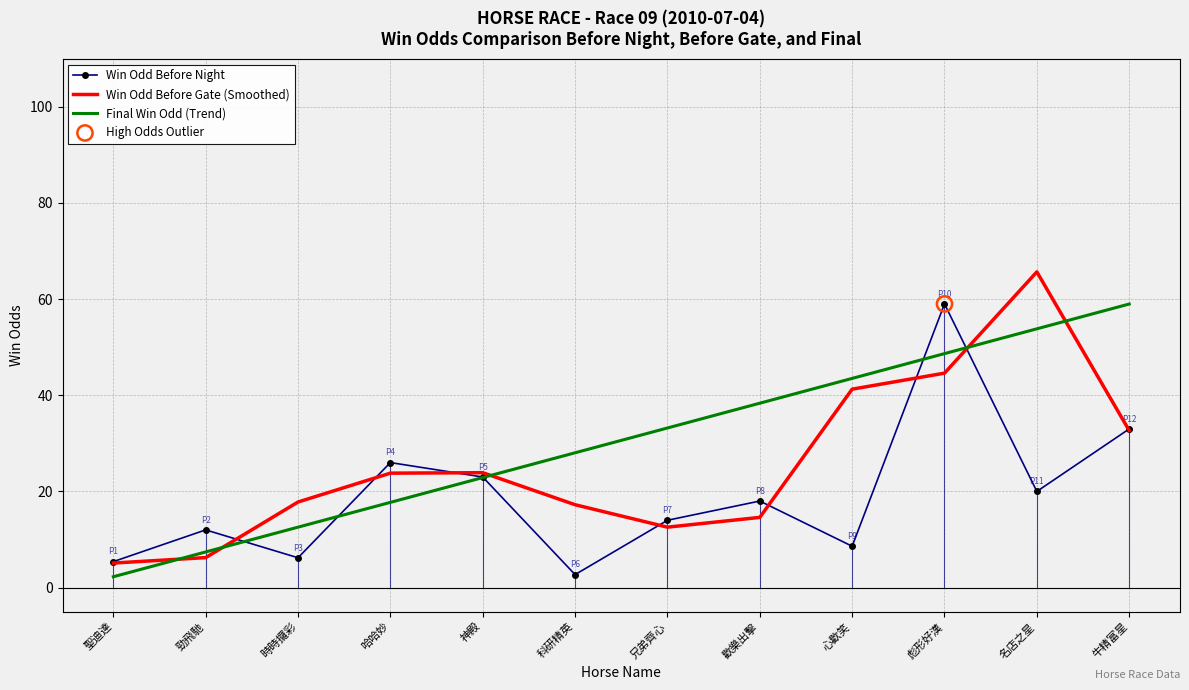

Which series contains the highest Y value?

Win Odd Before Gate (Smoothed)